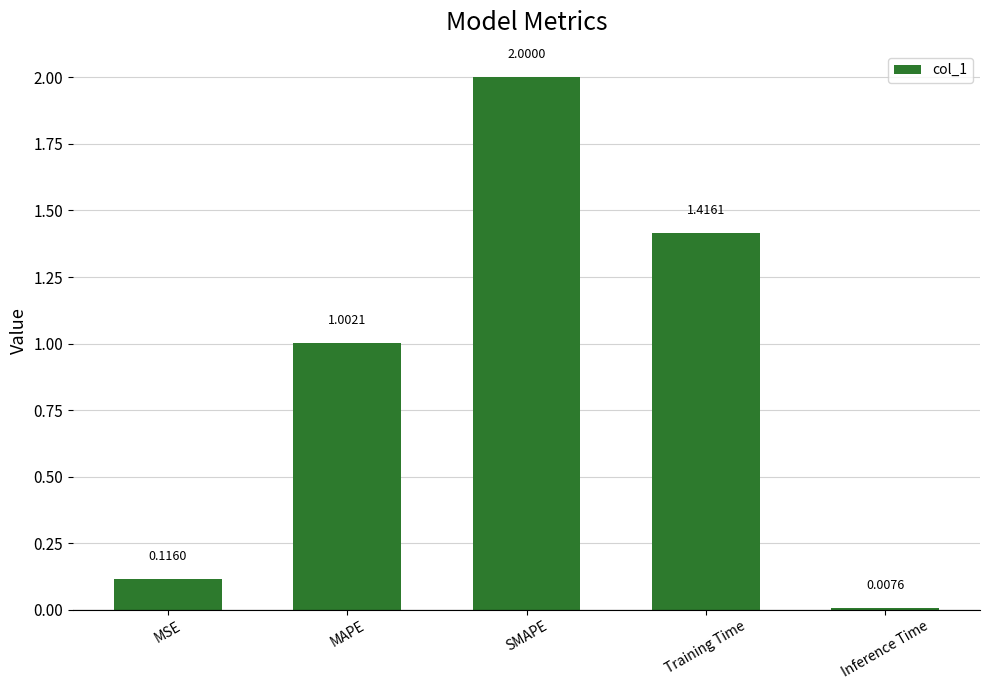

Where does the data first go above 1?

MAPE